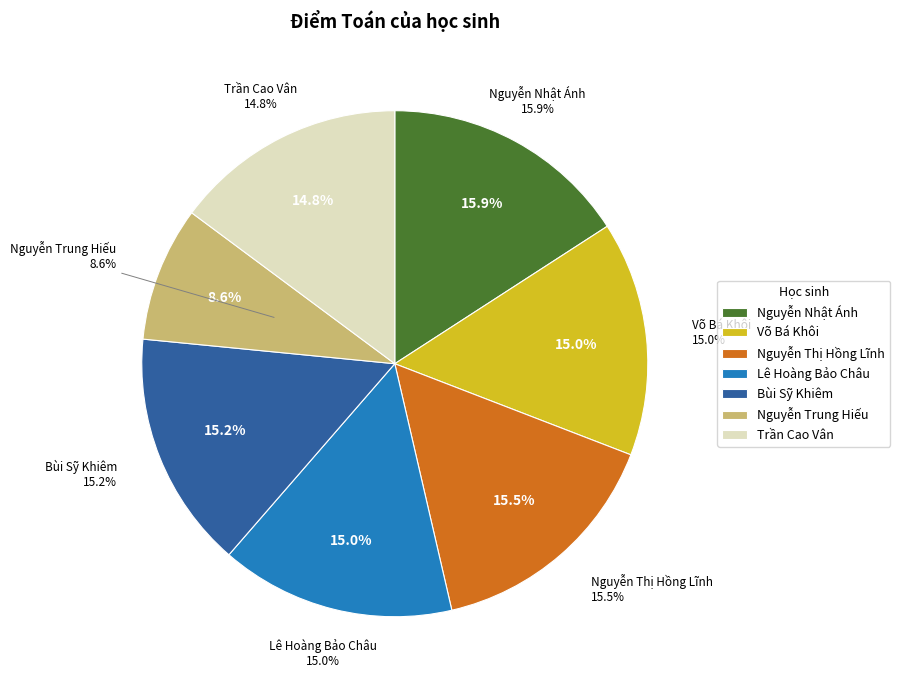

Which category has the biggest portion of the pie?

Nguyễn Nhật Ánh